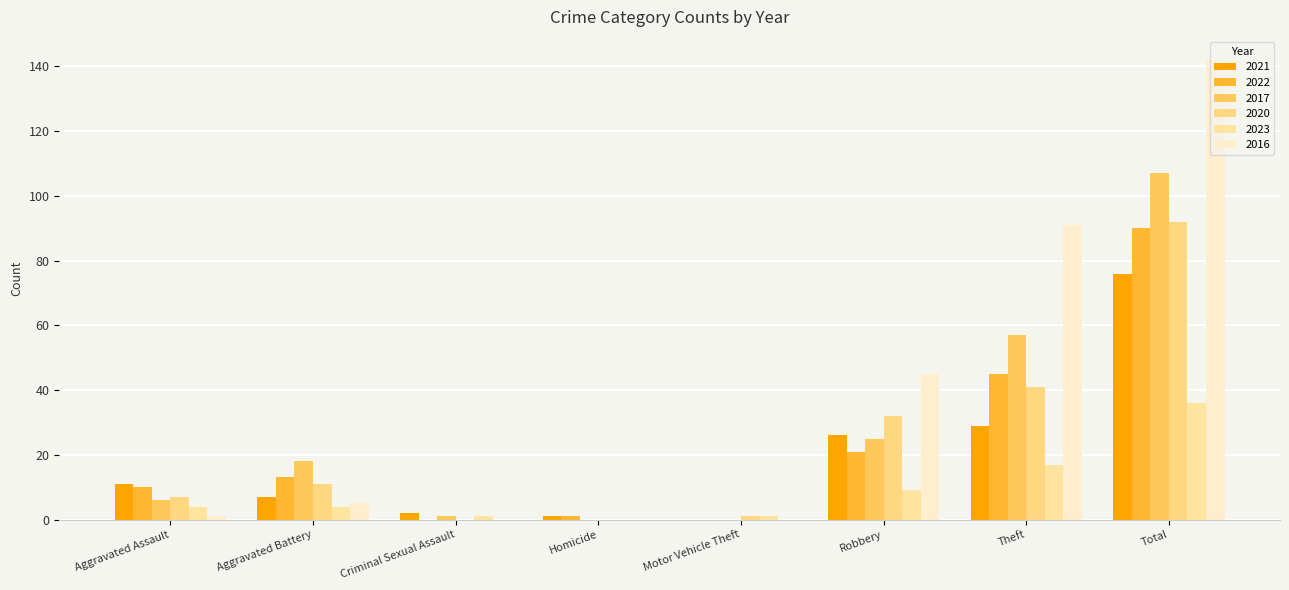

True or false: 2021 has a value of 29 at Theft.

True